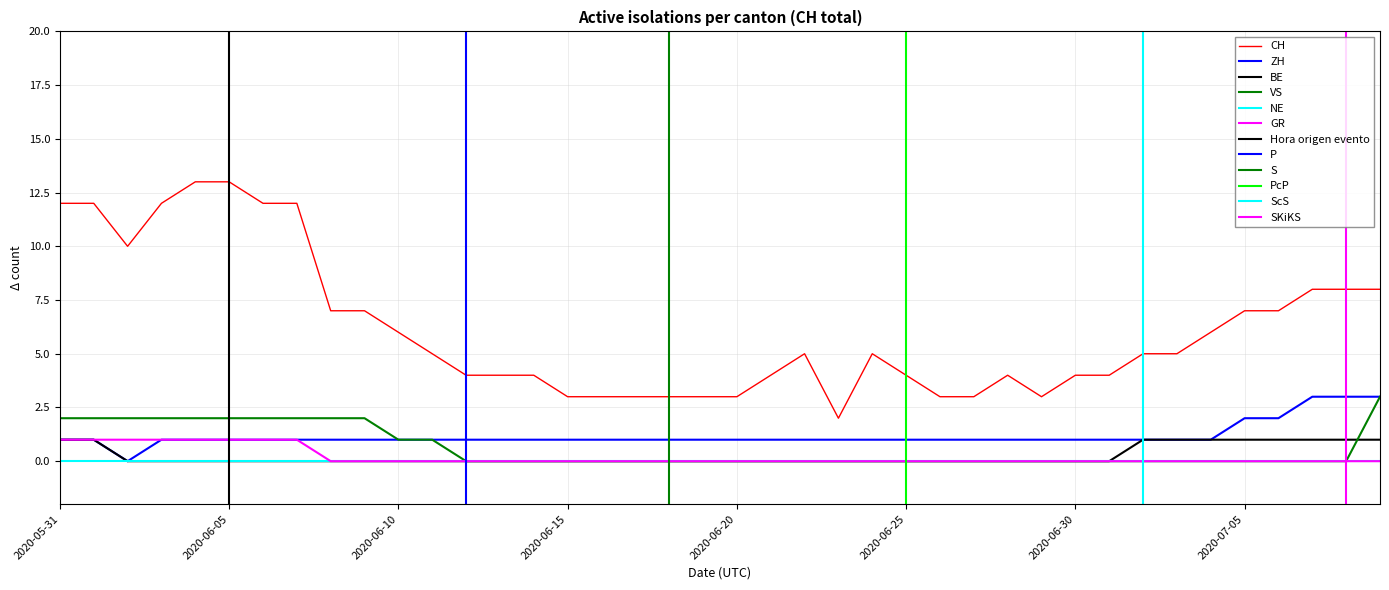

What is the label of the 2nd point from the right?

2020-07-08